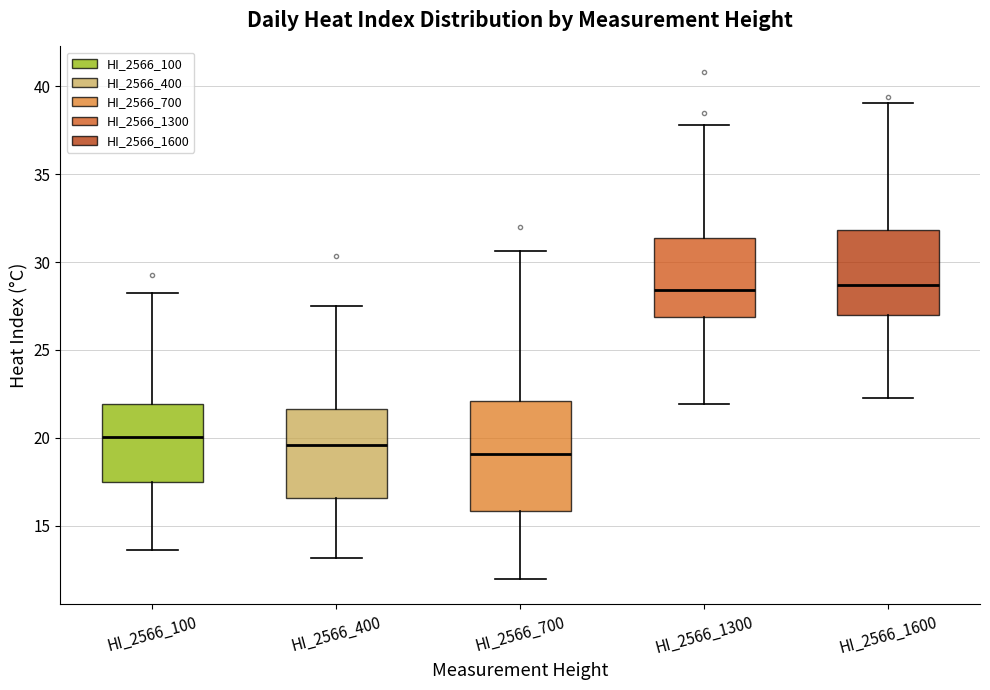

Where does the upper whisker of the box for HI_2566_400 end on the y-axis? The values are not printed on the chart, so give them approximately, as read against the axis.

27.5